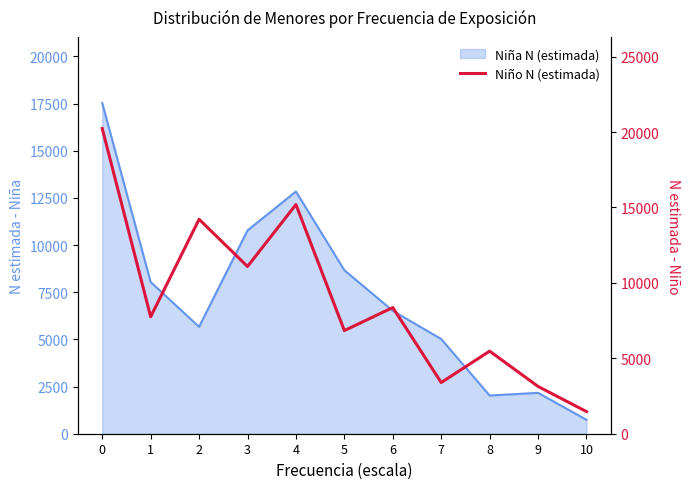

Where is the data nearest to the value 10851?

3